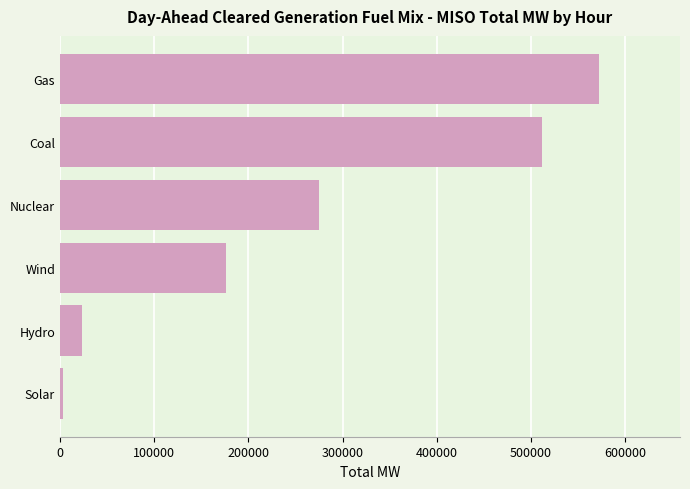

At which label is the value closest to 287573?

Nuclear